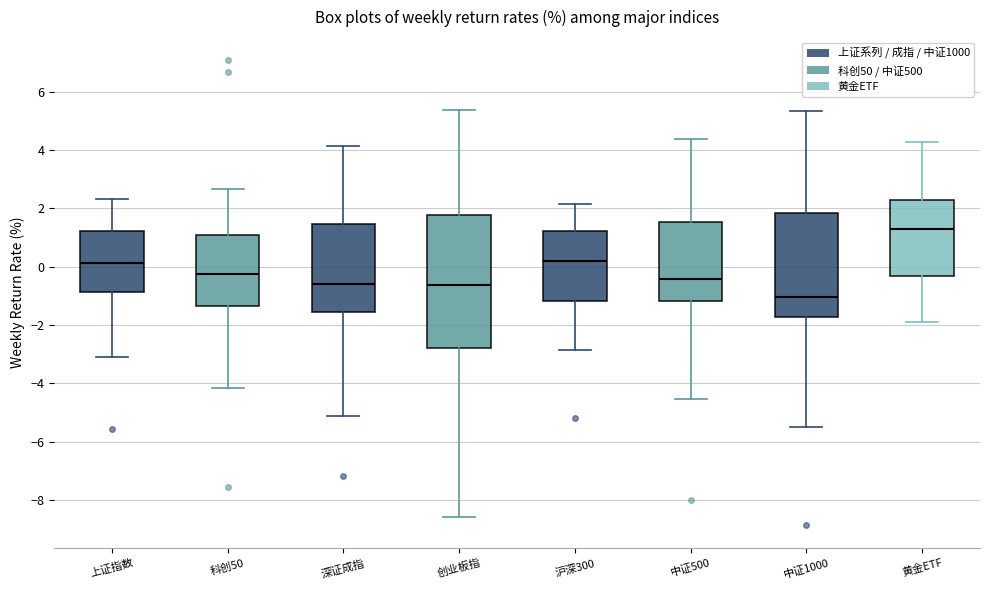

Where is the upper edge of the box for 沪深300 on the y-axis? The values are not printed on the chart, so give them approximately, as read against the axis.

1.2